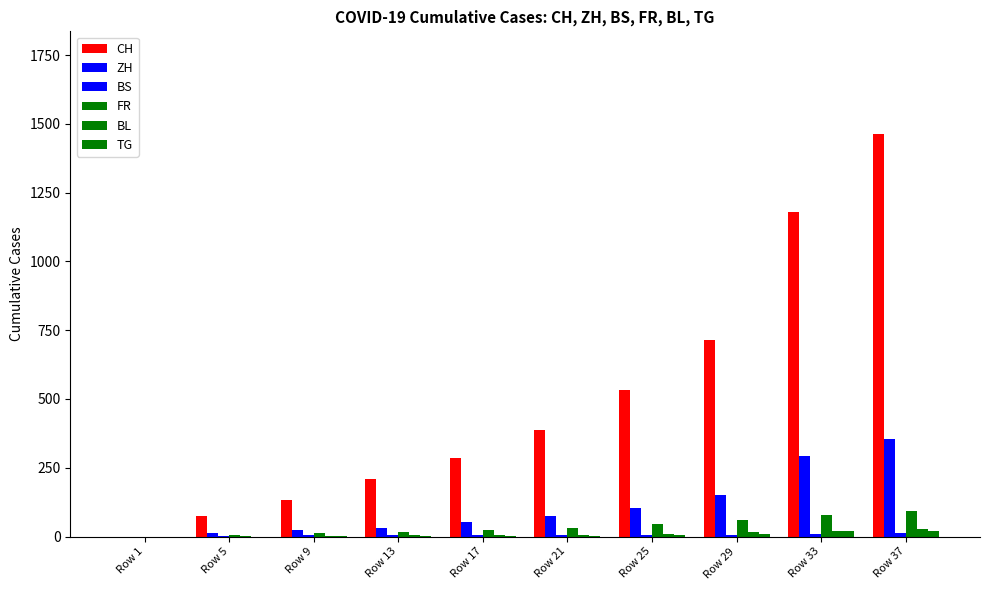

Count the number of data series in this chart.

6